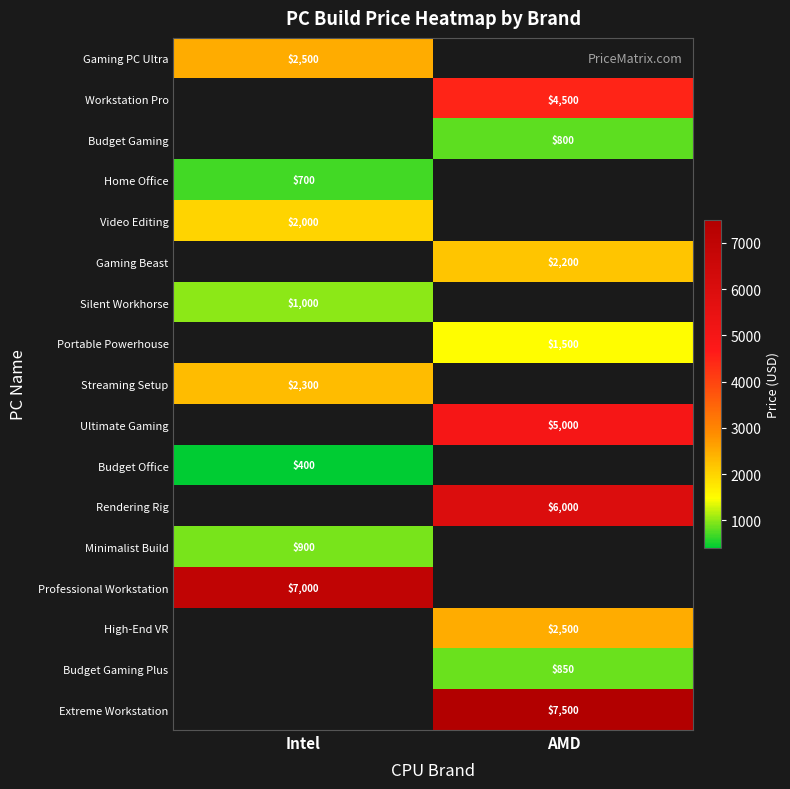

Is it true that Video Editing equals 3343 at Intel?

False